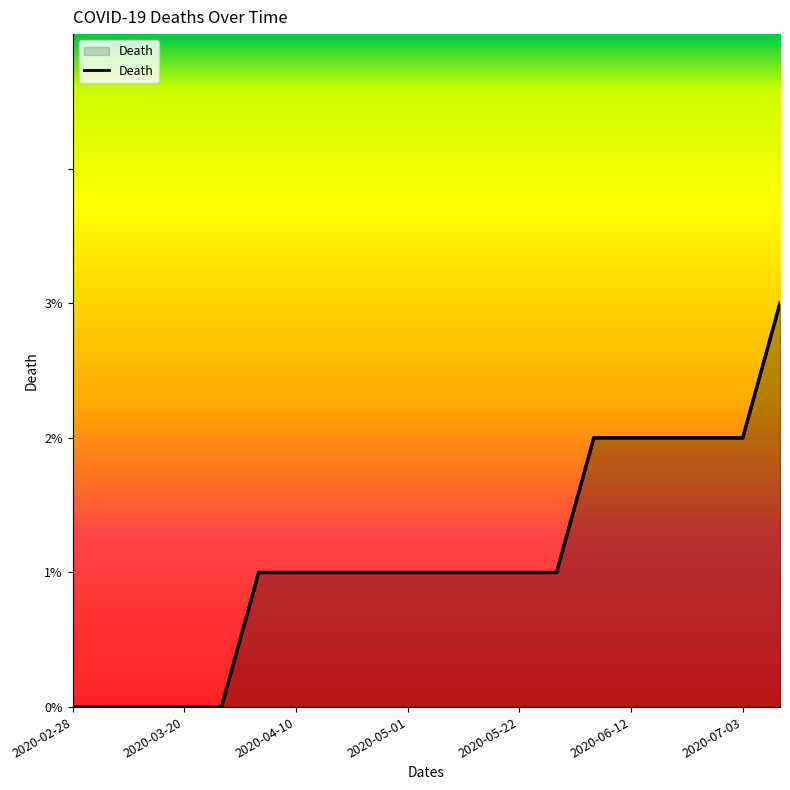

True or false: there are more than 2 points higher than both neighbors.

False